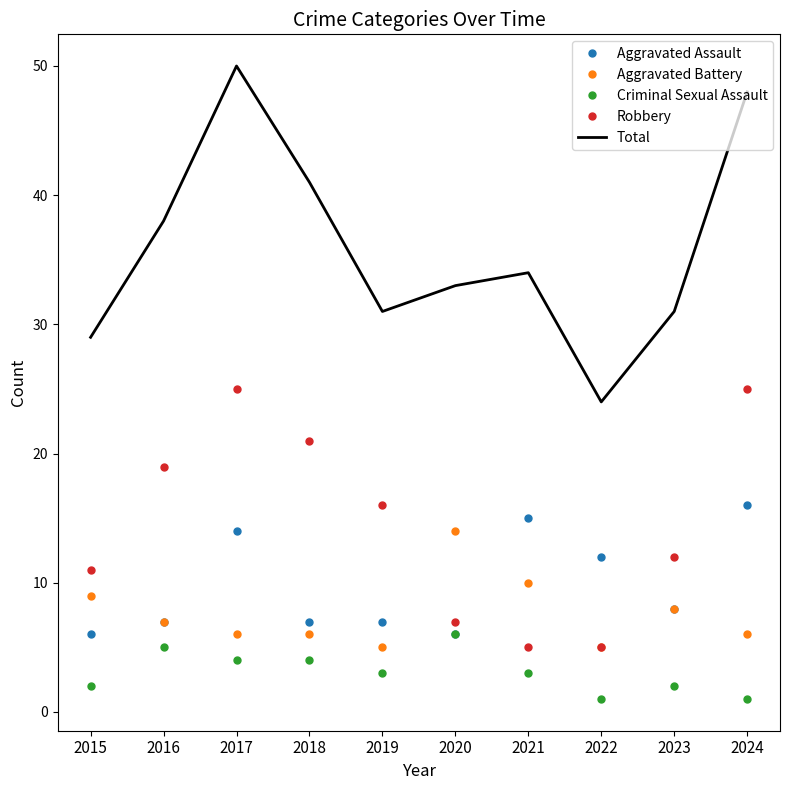

Between 2017 and 2018, which series saw the biggest shift?

Total